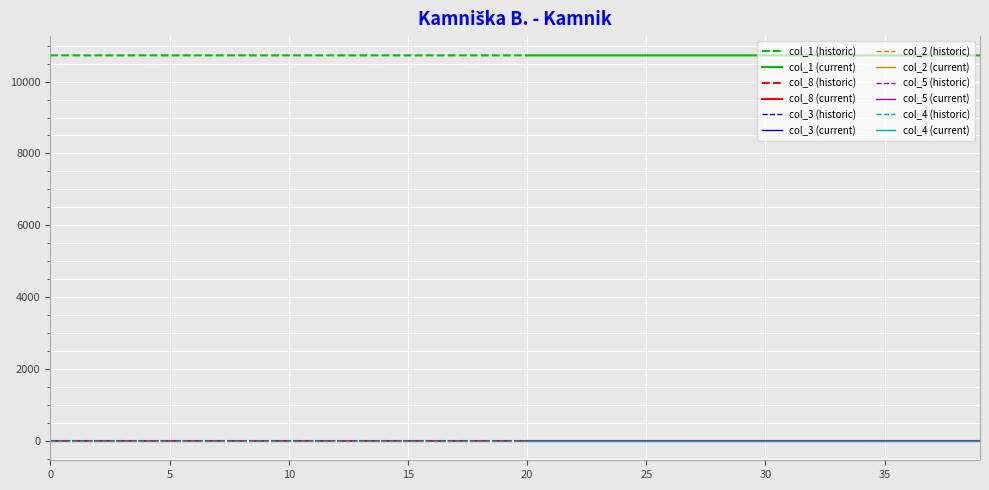

What is the sum of all col_5 values?

0.3